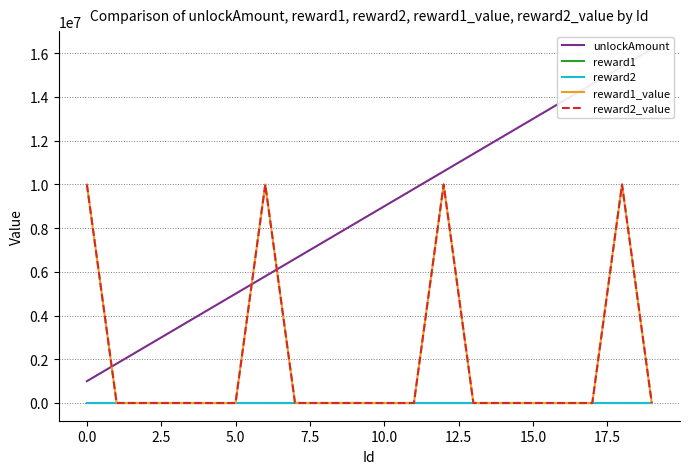

What position from the right is 13?

7